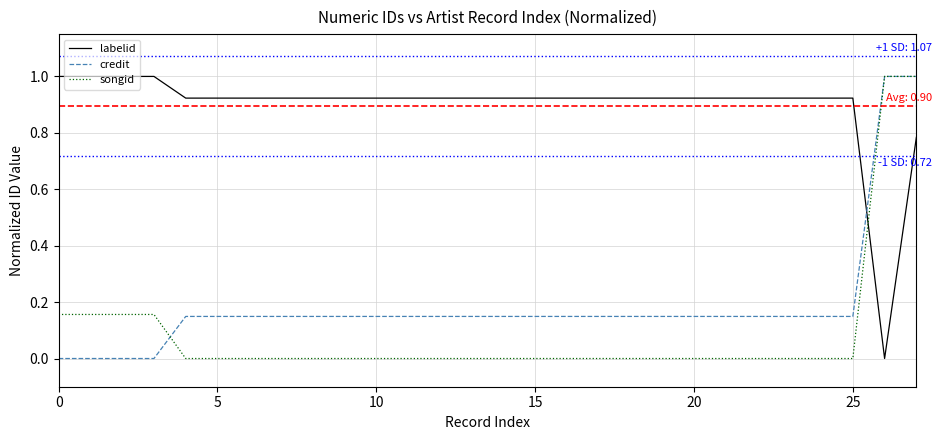

Which series has the largest total across all categories?

labelid